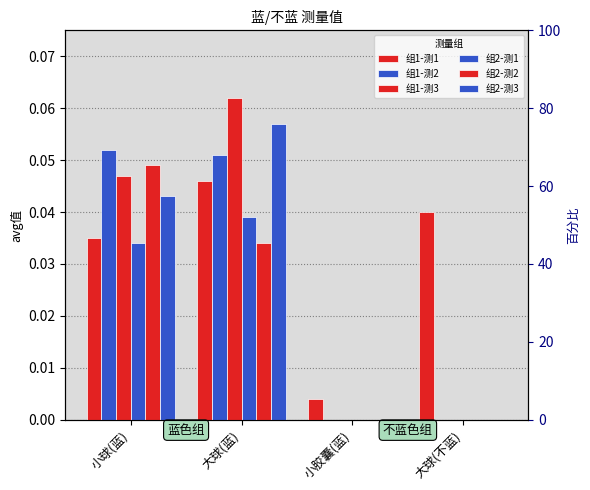

At which label is 组1-测1 closest to 0?

小胶囊(蓝)